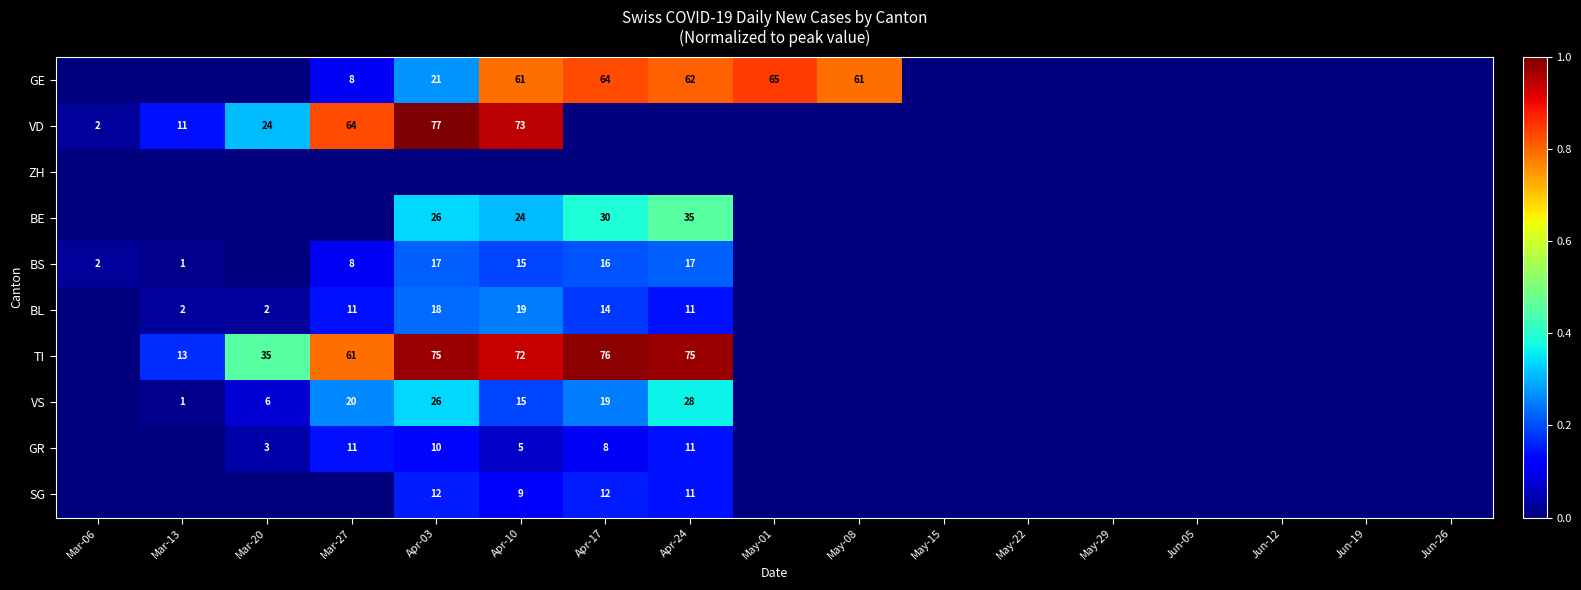

The value of TI at Mar-27 is 61. True or false?

True